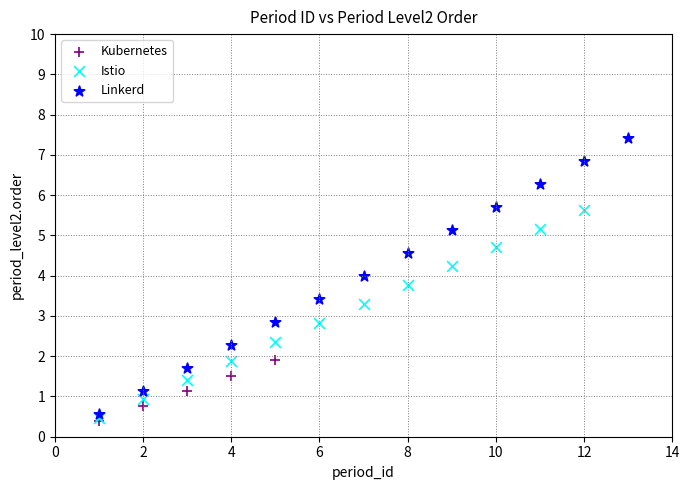

Which series reaches the maximum Y coordinate?

Linkerd